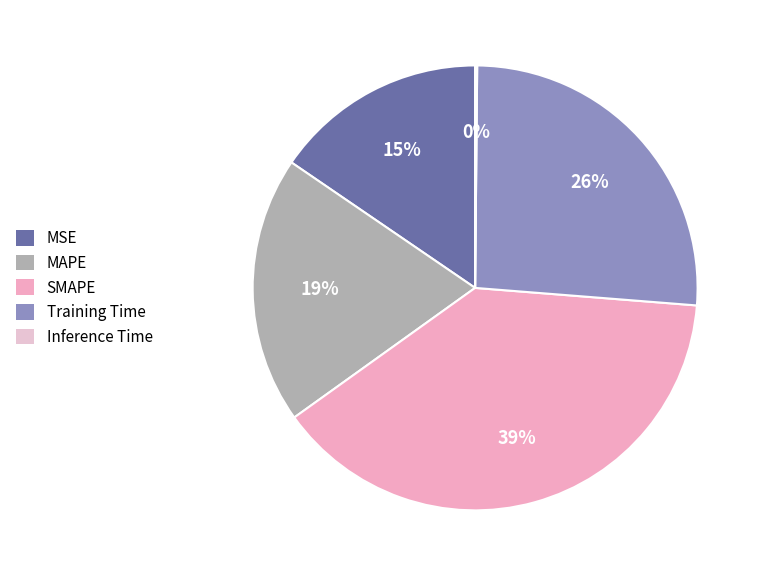

To the nearest percent, what is the difference between the largest and smallest slice percentages?

39%